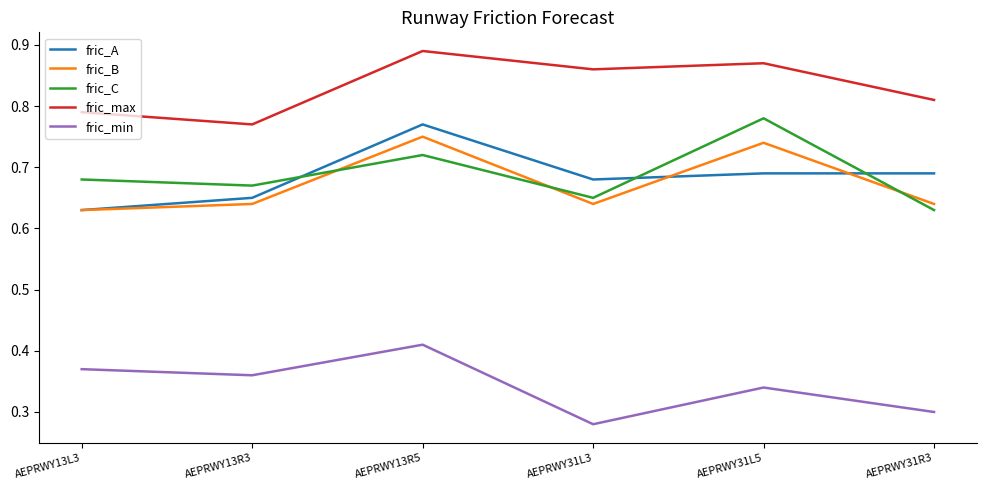

Where is the first local maximum for fric_min?

AEPRWY13R5